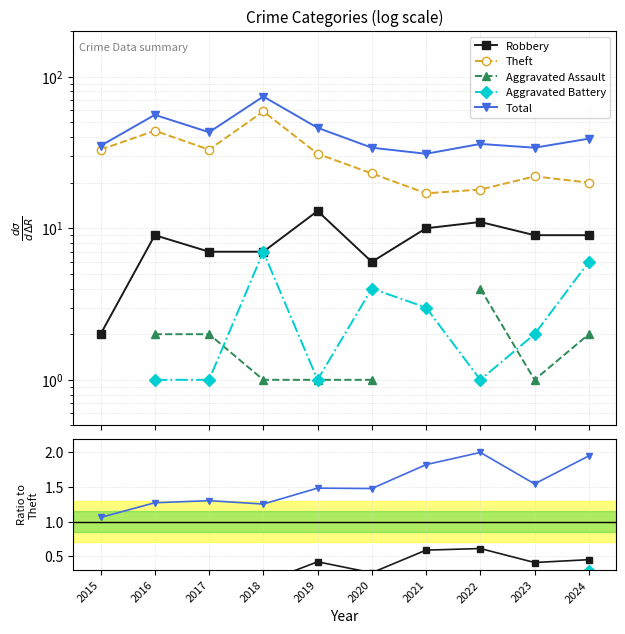

Does the chart display data point markers on the line(s)?

Yes